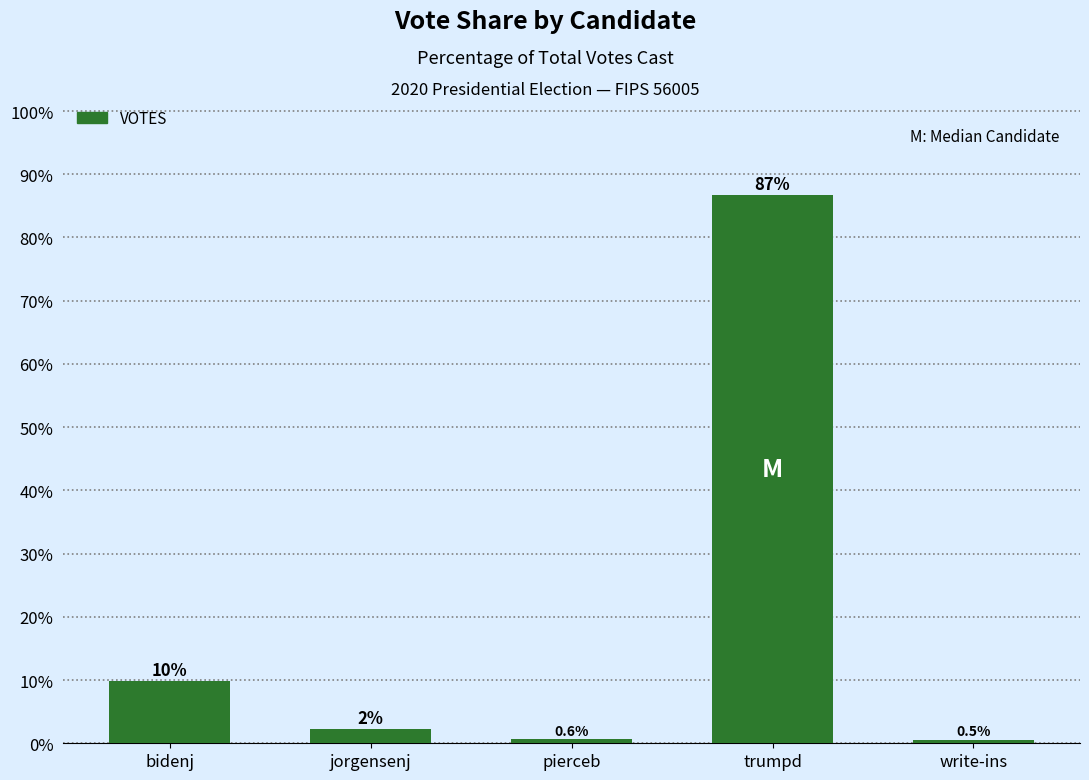

Between bidenj and jorgensenj, which is larger?

bidenj